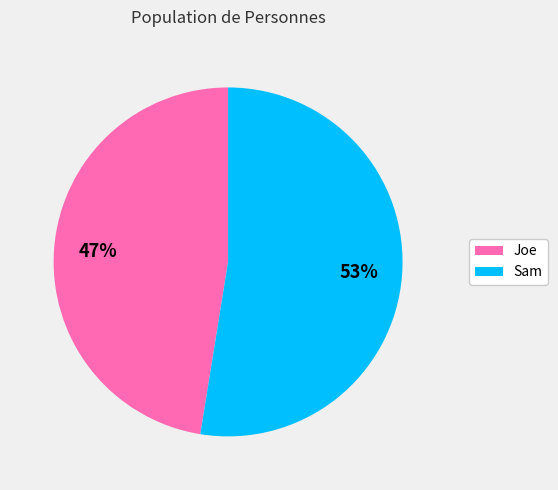

Is it true that Joe is 35% of the pie?

False